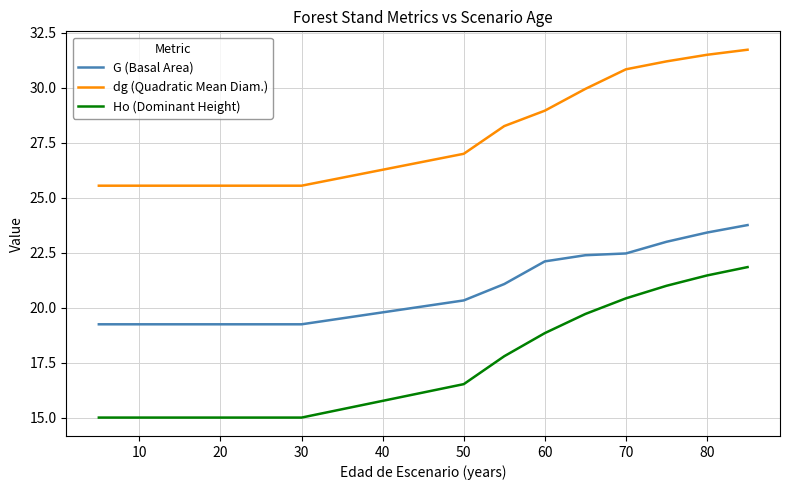

Which series has the largest total across all categories?

dg (Quadratic Mean Diam.)